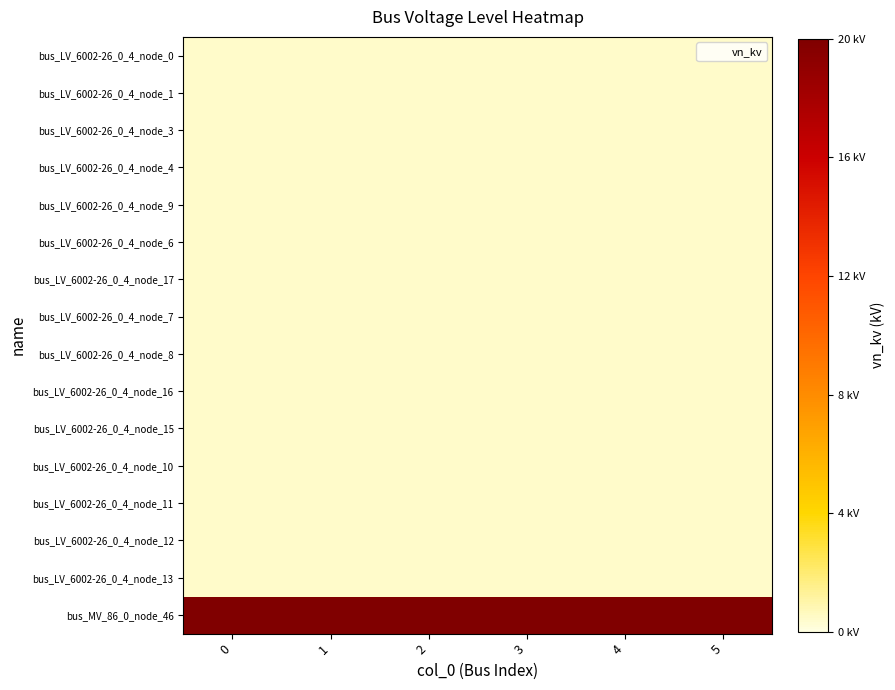

Reading left to right, extract all data points from this chart.

bus_LV_6002-26_0_4_node_0: 0=0.4	1=0.4	2=0.4	3=0.4	4=0.4	5=0.4
bus_LV_6002-26_0_4_node_1: 0=0.4	1=0.4	2=0.4	3=0.4	4=0.4	5=0.4
bus_LV_6002-26_0_4_node_3: 0=0.4	1=0.4	2=0.4	3=0.4	4=0.4	5=0.4
bus_LV_6002-26_0_4_node_4: 0=0.4	1=0.4	2=0.4	3=0.4	4=0.4	5=0.4
bus_LV_6002-26_0_4_node_9: 0=0.4	1=0.4	2=0.4	3=0.4	4=0.4	5=0.4
bus_LV_6002-26_0_4_node_6: 0=0.4	1=0.4	2=0.4	3=0.4	4=0.4	5=0.4
bus_LV_6002-26_0_4_node_17: 0=0.4	1=0.4	2=0.4	3=0.4	4=0.4	5=0.4
bus_LV_6002-26_0_4_node_7: 0=0.4	1=0.4	2=0.4	3=0.4	4=0.4	5=0.4
bus_LV_6002-26_0_4_node_8: 0=0.4	1=0.4	2=0.4	3=0.4	4=0.4	5=0.4
bus_LV_6002-26_0_4_node_16: 0=0.4	1=0.4	2=0.4	3=0.4	4=0.4	5=0.4
bus_LV_6002-26_0_4_node_15: 0=0.4	1=0.4	2=0.4	3=0.4	4=0.4	5=0.4
bus_LV_6002-26_0_4_node_10: 0=0.4	1=0.4	2=0.4	3=0.4	4=0.4	5=0.4
bus_LV_6002-26_0_4_node_11: 0=0.4	1=0.4	2=0.4	3=0.4	4=0.4	5=0.4
bus_LV_6002-26_0_4_node_12: 0=0.4	1=0.4	2=0.4	3=0.4	4=0.4	5=0.4
bus_LV_6002-26_0_4_node_13: 0=0.4	1=0.4	2=0.4	3=0.4	4=0.4	5=0.4
bus_MV_86_0_node_46: 0=20.0	1=20.0	2=20.0	3=20.0	4=20.0	5=20.0